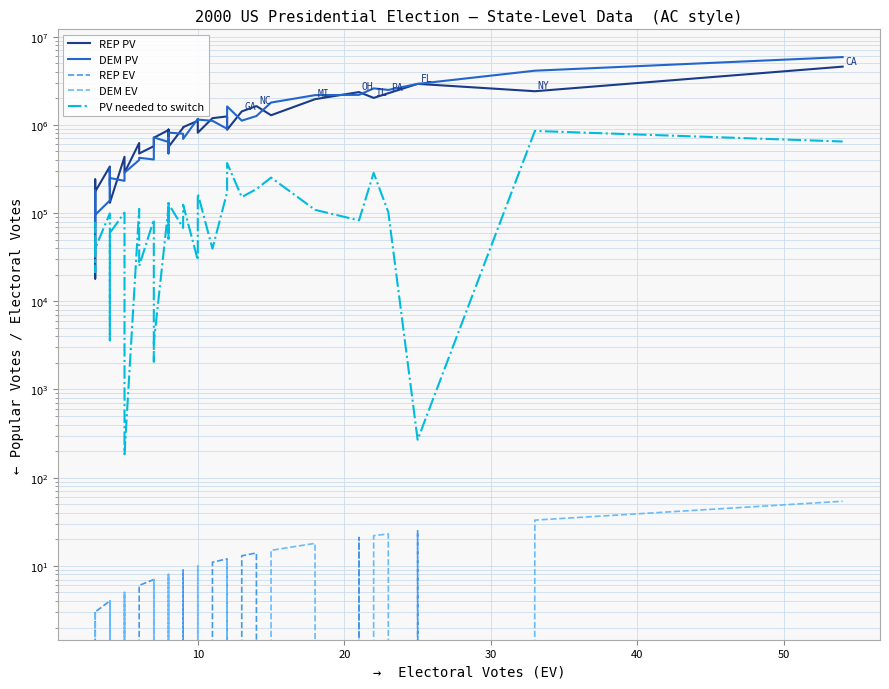

In REP PV, how many points are lower than both neighbors (excluding endpoints)?

13